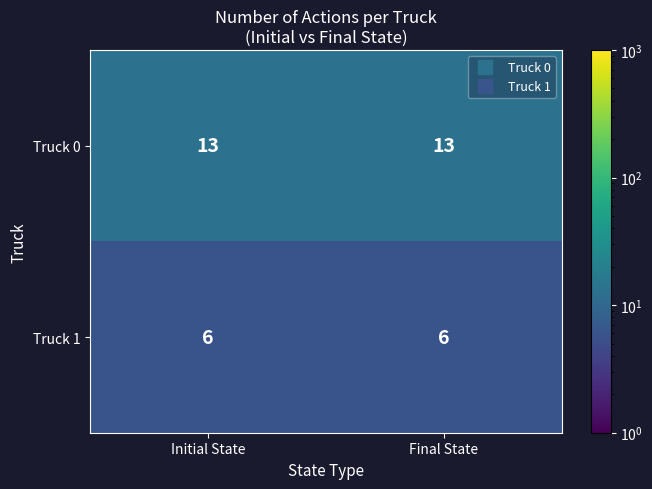

The Truck 0 series shows 13 at Initial State. True or false?

True